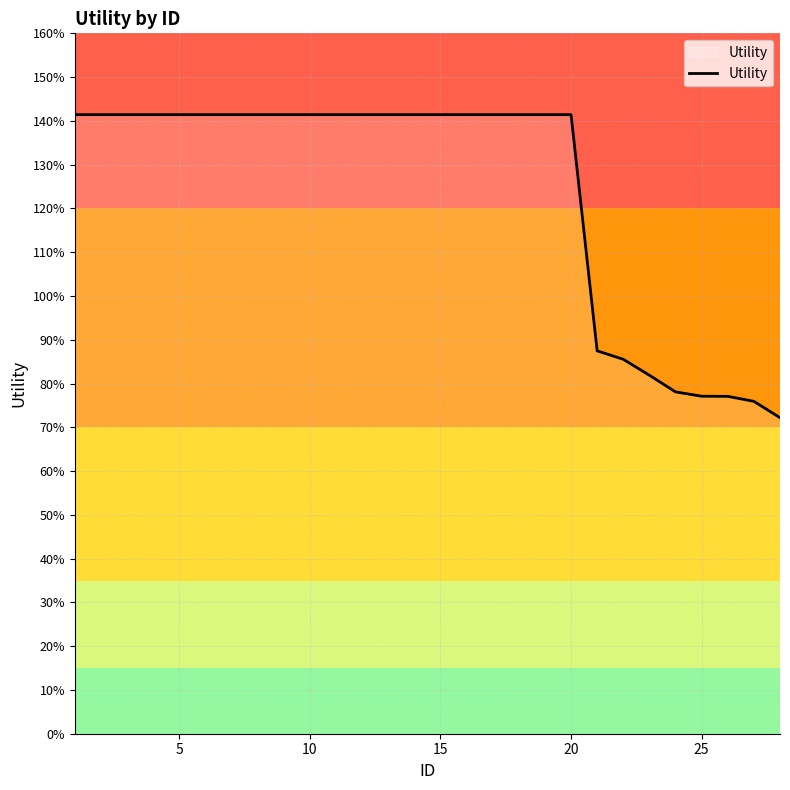

Does the chart have visible grid lines?

Yes